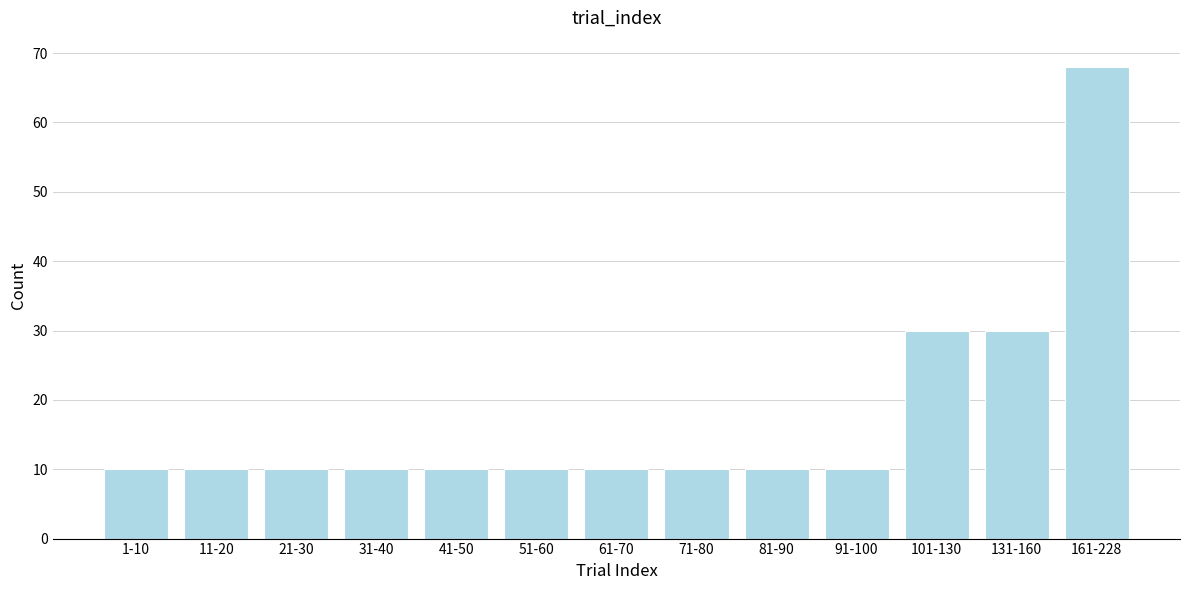

Reading right to left, list all the values displayed in this chart.

161-228=68	131-160=30	101-130=30	91-100=10	81-90=10	71-80=10	61-70=10	51-60=10	41-50=10	31-40=10	21-30=10	11-20=10	1-10=10